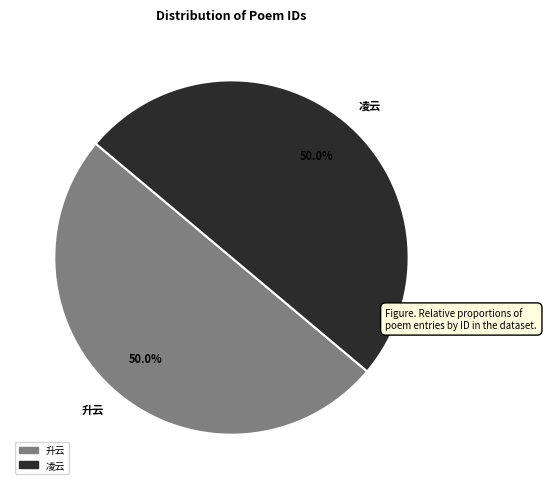

Count the number of slices in the pie.

2